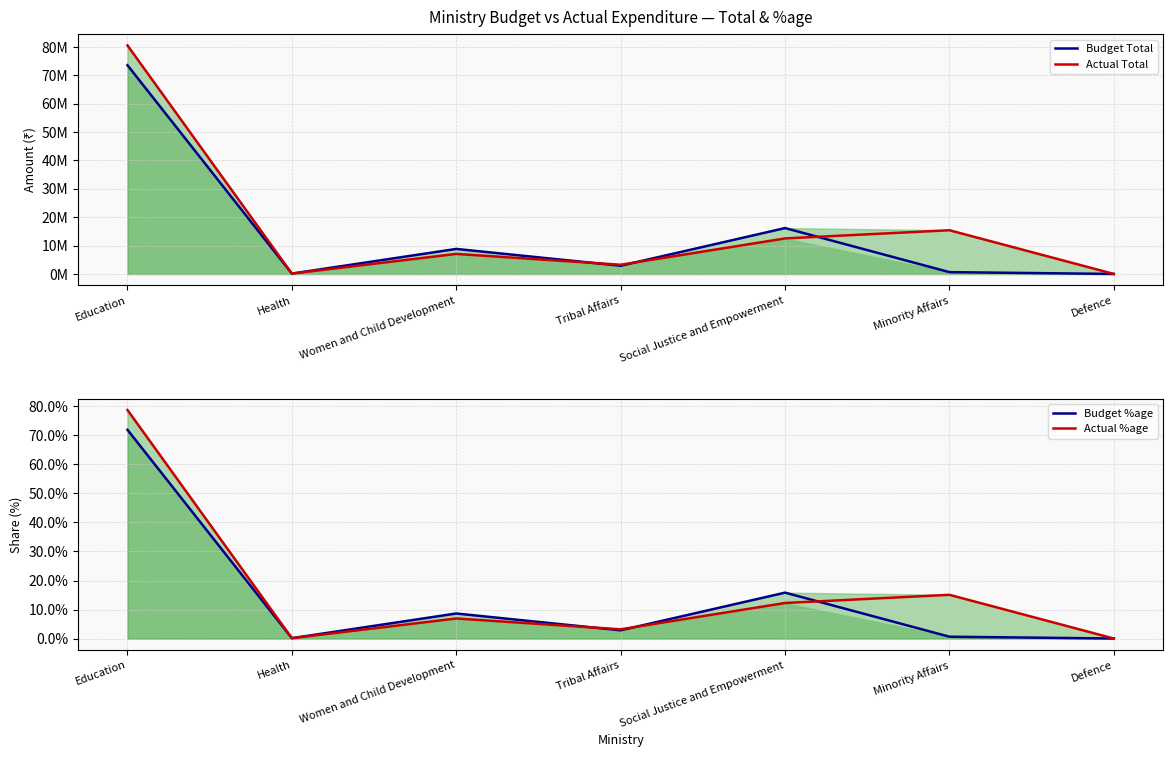

How many categories are shown in the chart?

7